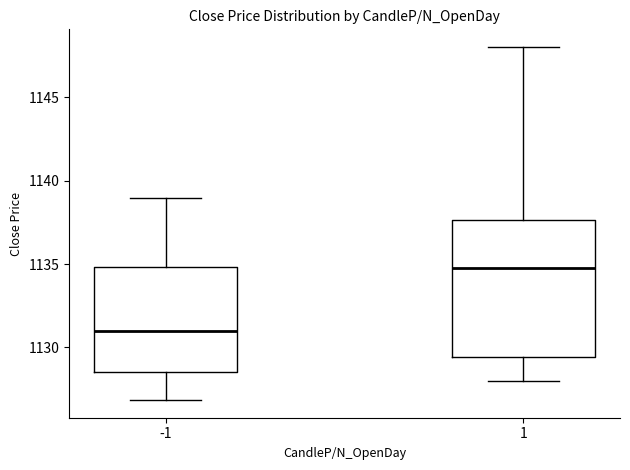

Which box is the tallest, from its lower edge to its upper edge?

1